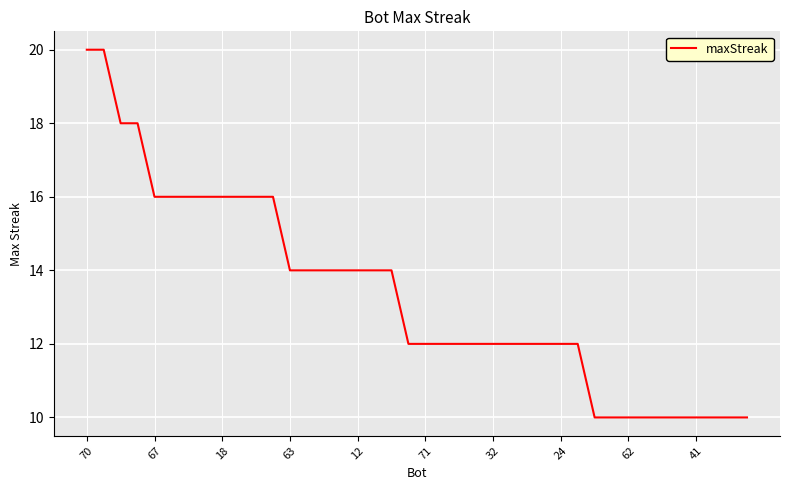

What is the difference between the second highest and second lowest values?

10